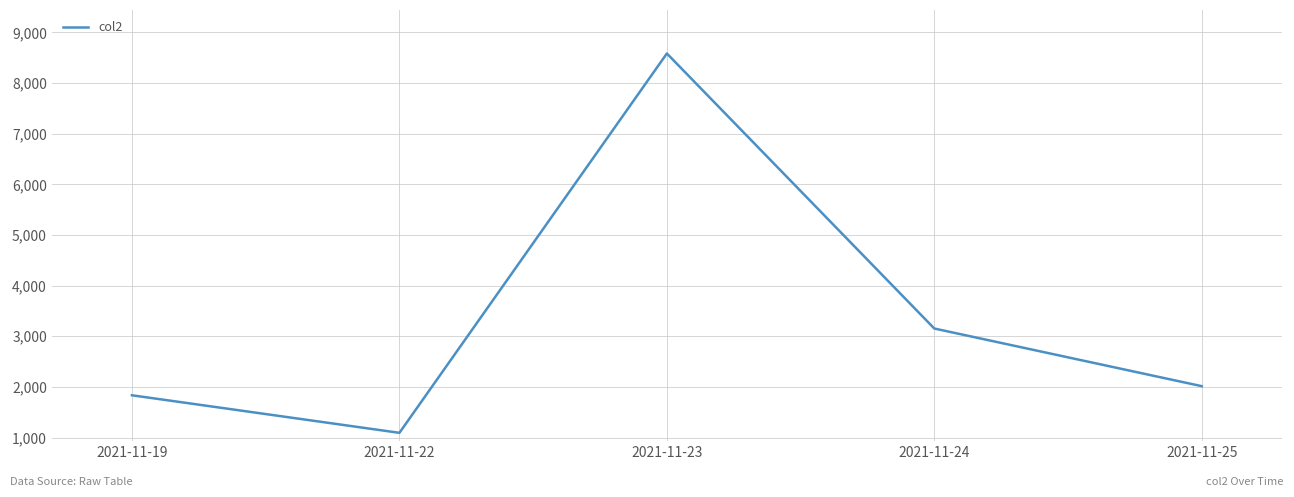

How many series are shown in this chart?

1